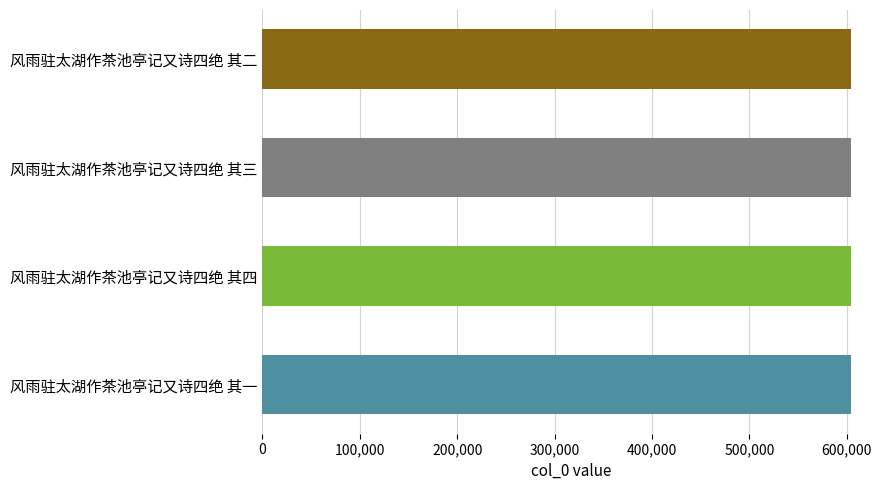

What is the minimum value shown in the chart?

603742